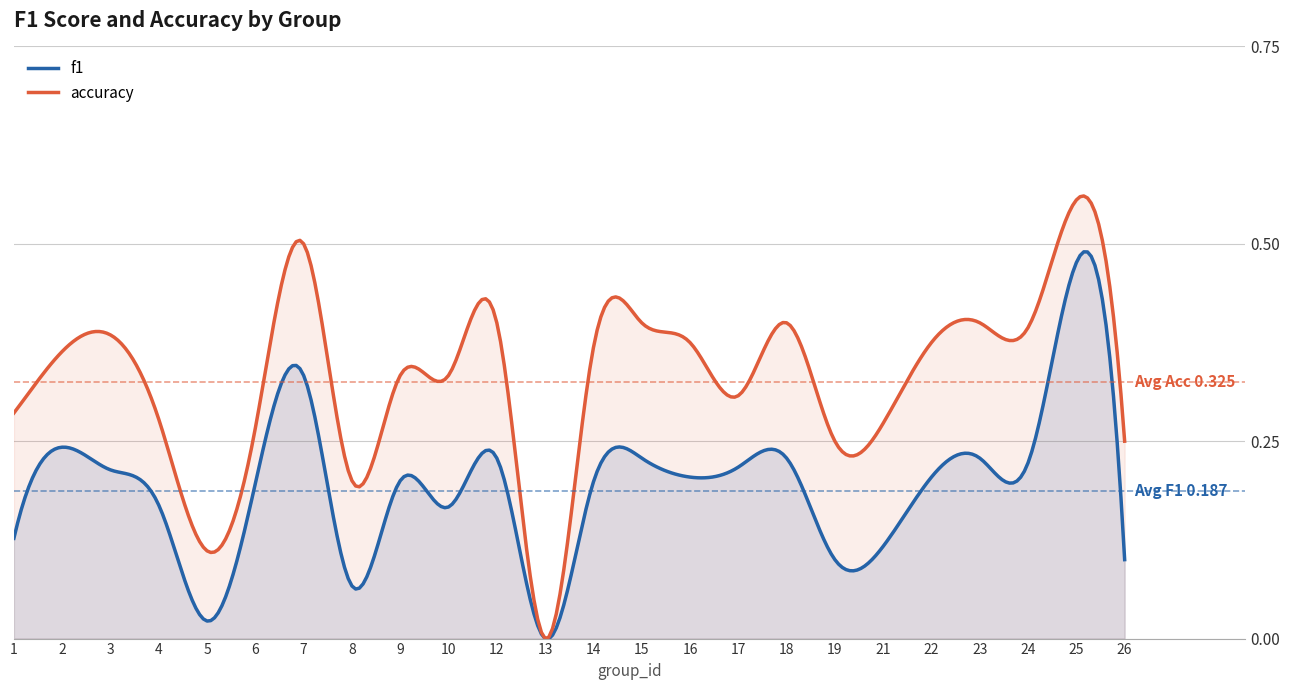

True or false: accuracy has a value of 0.3 at 9.

True